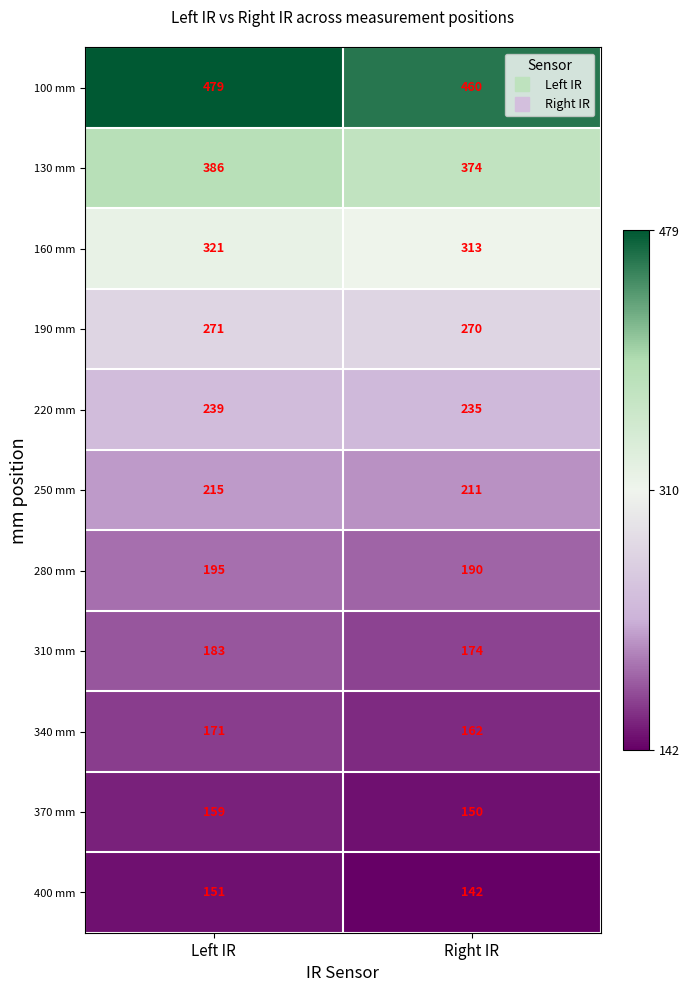

What is the approximate value of 250 mm at Right IR?

211